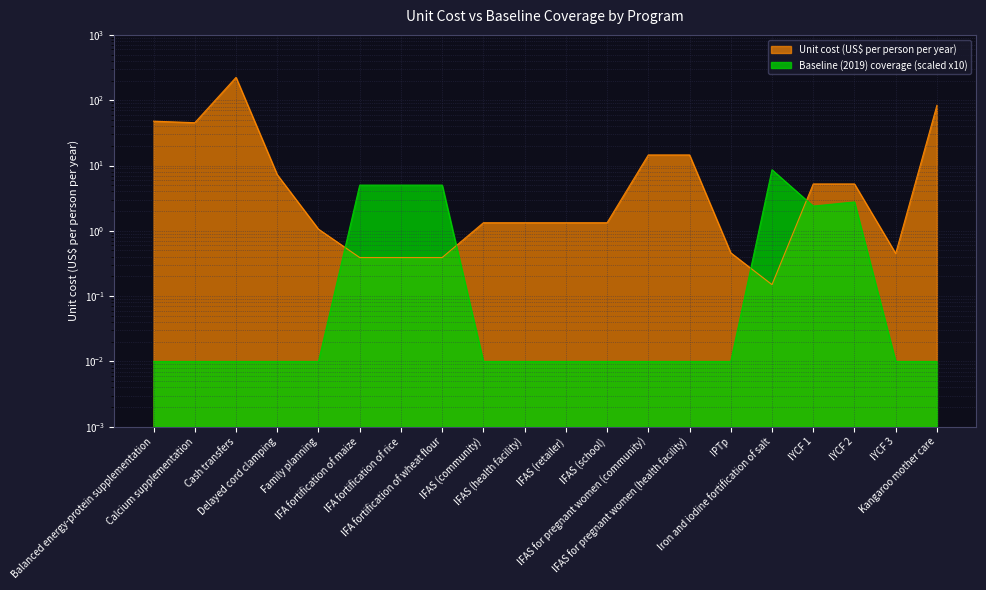

The value of Baseline (2019) coverage at IPTp is 0.0. True or false?

False